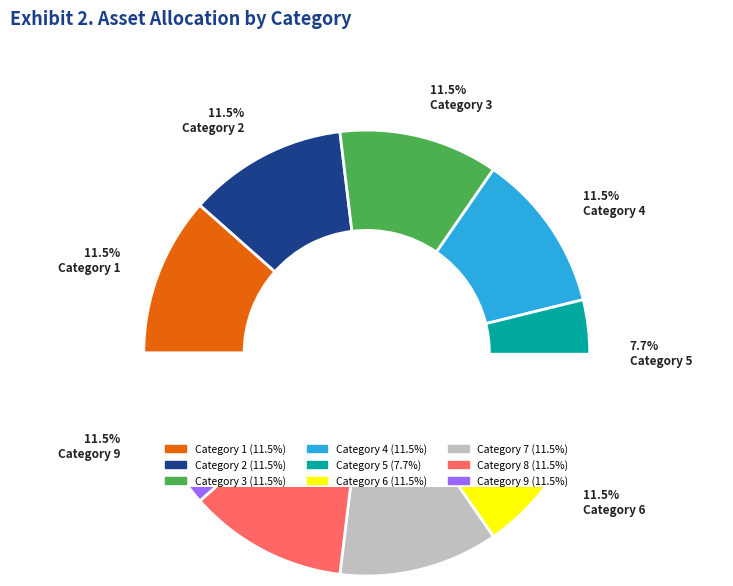

To the nearest percent, what portion does 7 represent?

12%